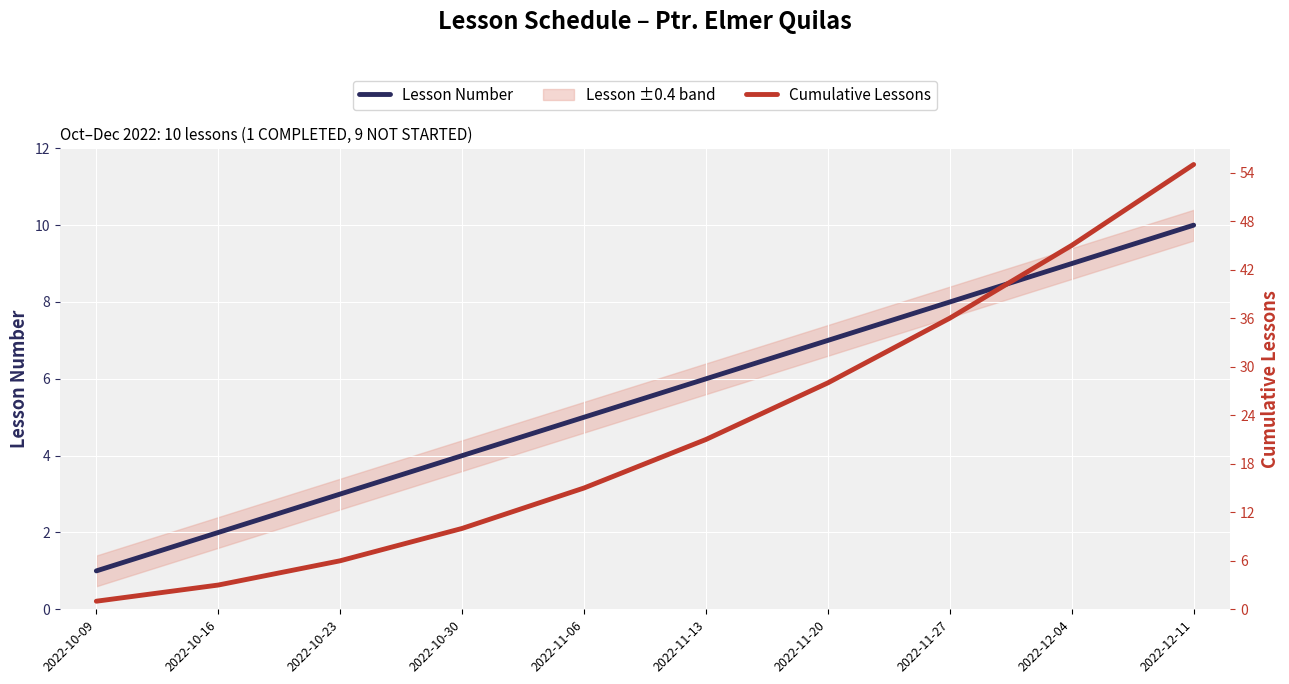

Which category has the highest value across all series?

2022-12-11